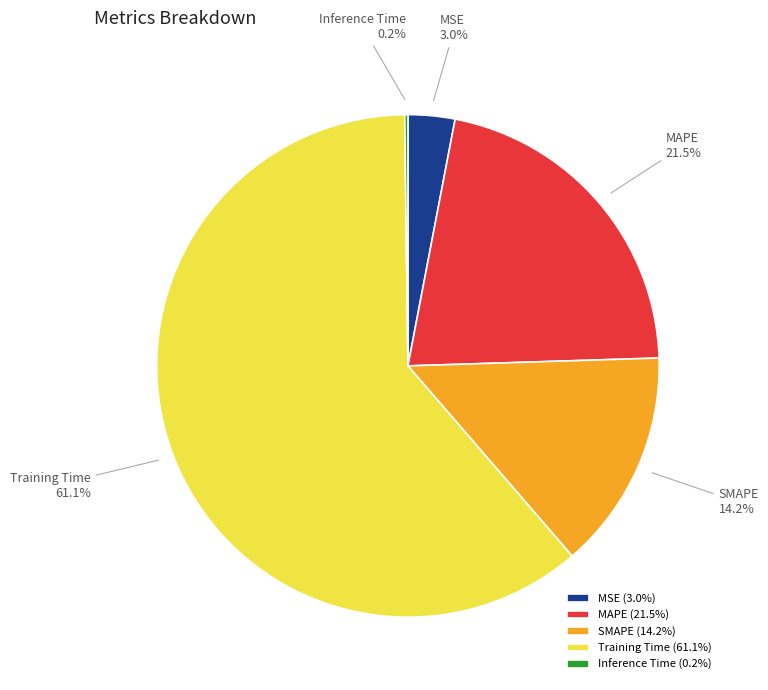

What is the ratio of the value at SMAPE to the value at Training Time?

0.2